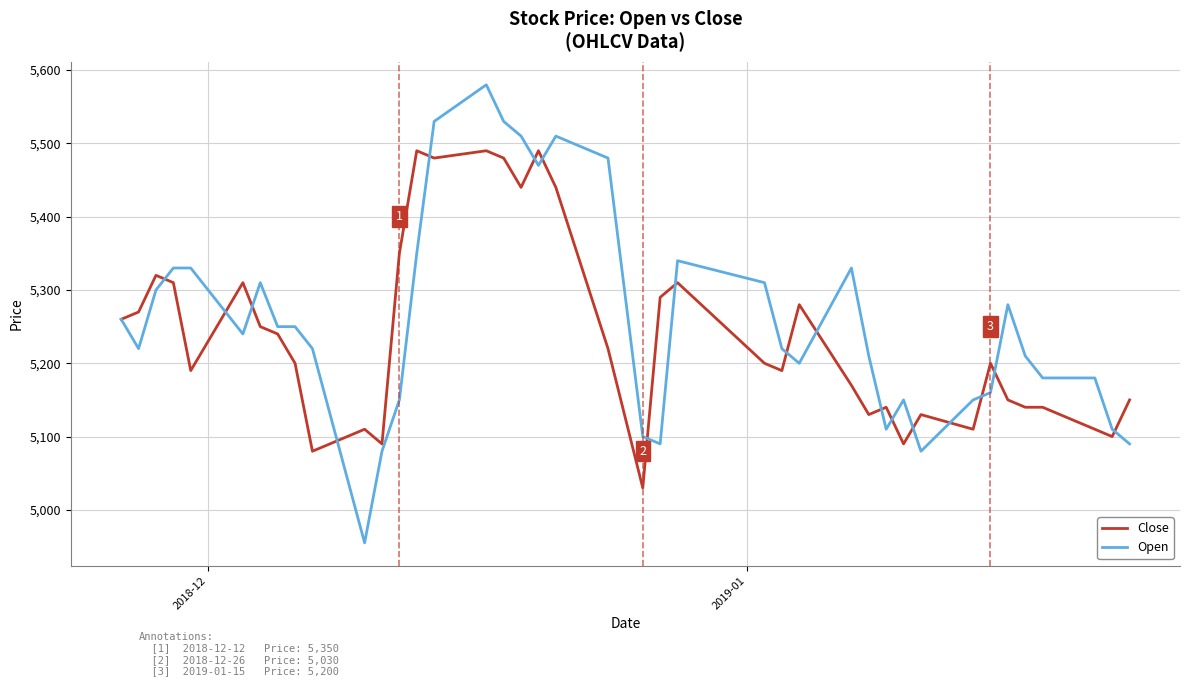

What is the highest value of the Close series?

5490